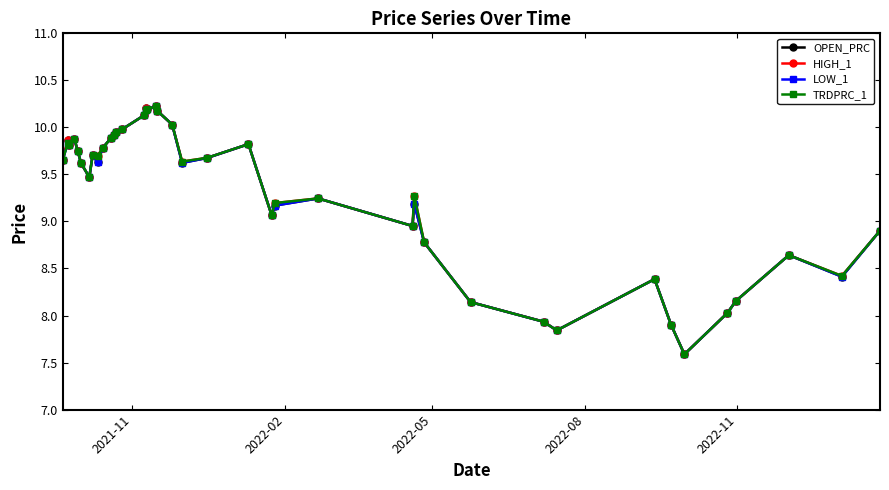

List the series in order of their overall mean, lowest first.

LOW_1, OPEN_PRC, TRDPRC_1, HIGH_1